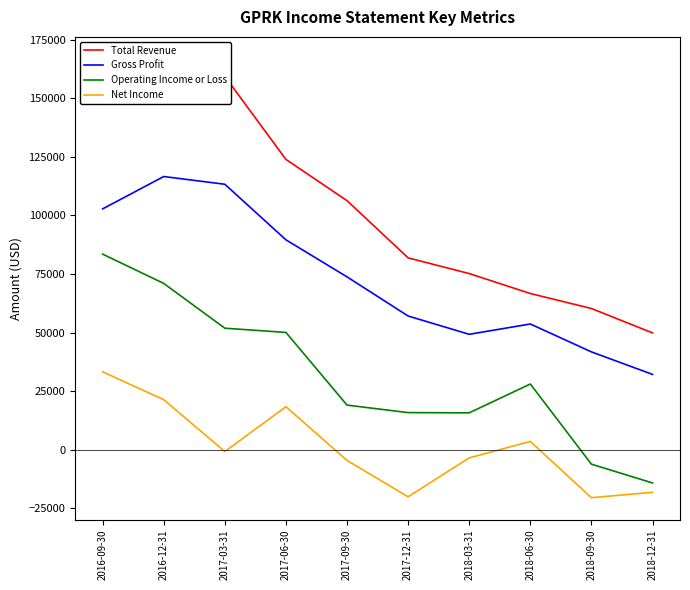

Is it true that Net Income equals -7946 at 2017-09-30?

False